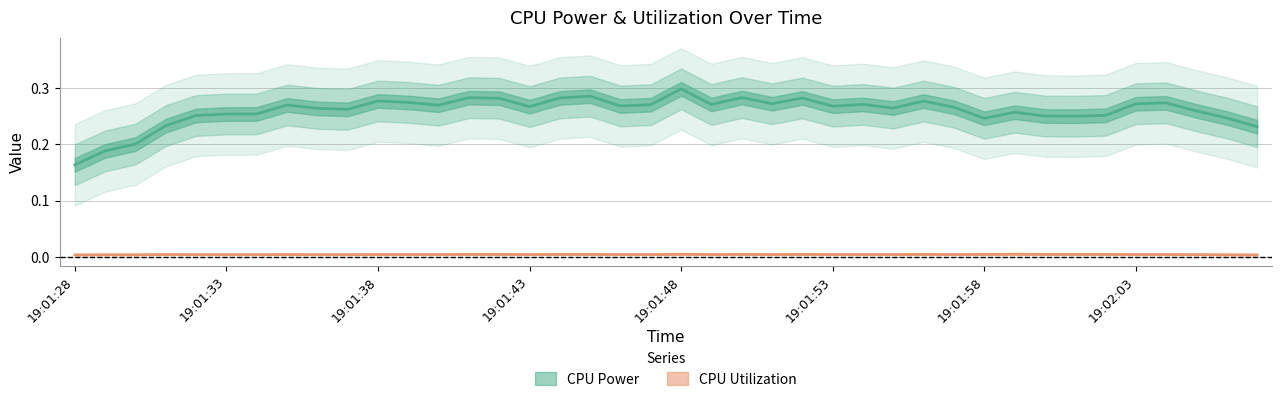

Which series has the widest spread of values?

CPU Power